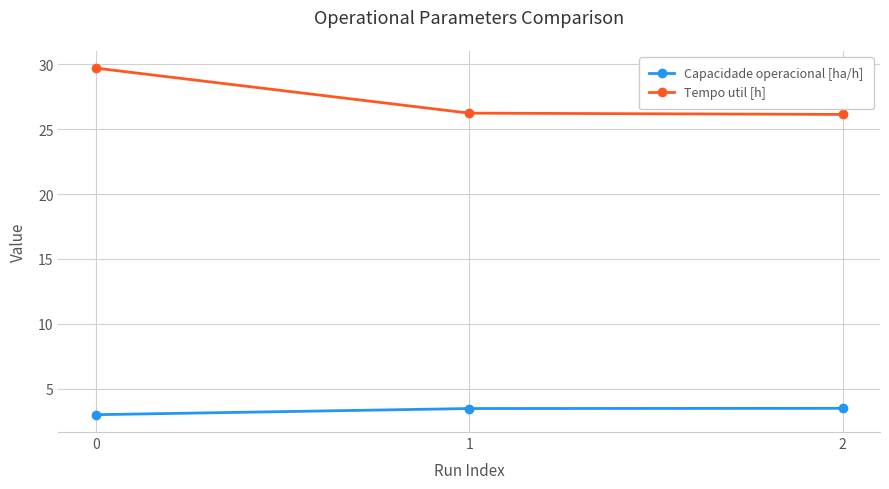

Which series changed the most between 0 and 2?

Tempo util [h]